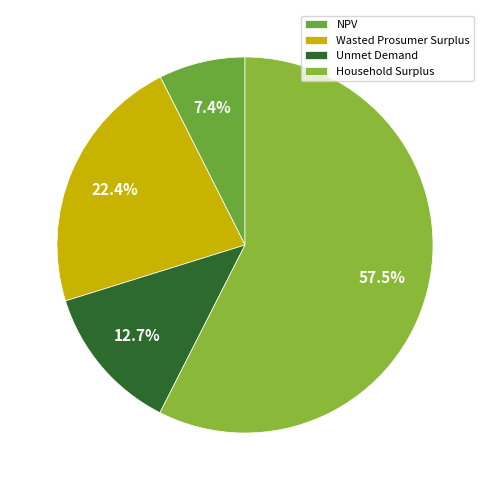

To the nearest percent, what is the combined percentage of Household Surplus and Unmet Demand?

70%